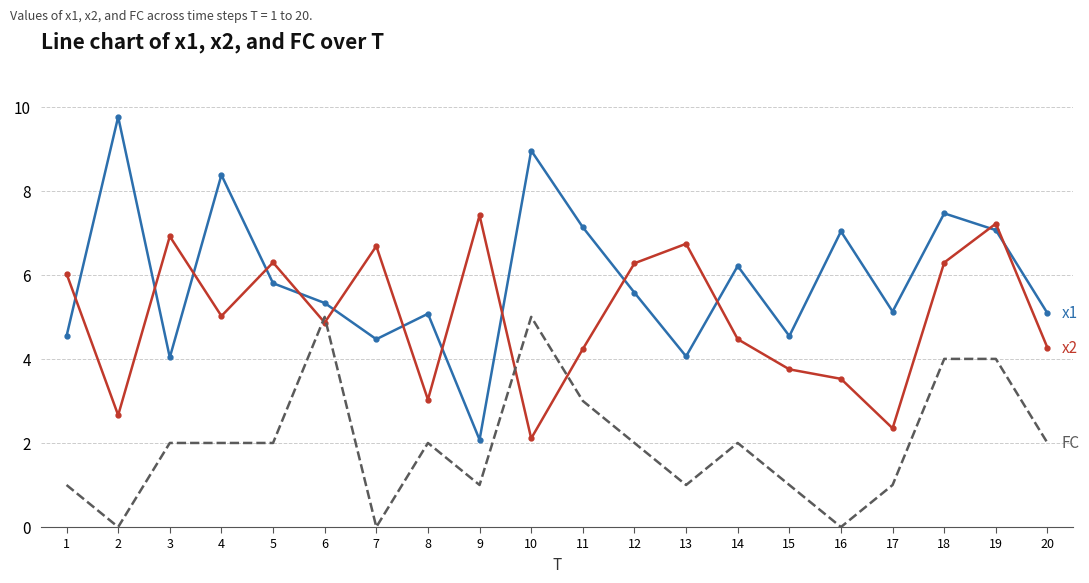

What is the total value across all series at 5?

14.1